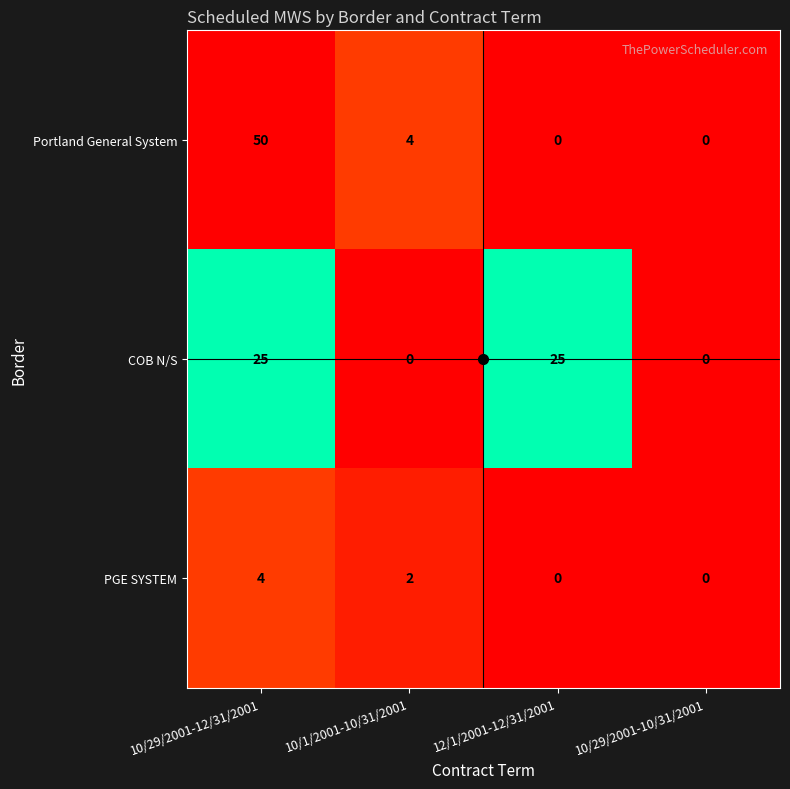

What is the greatest value displayed?

50